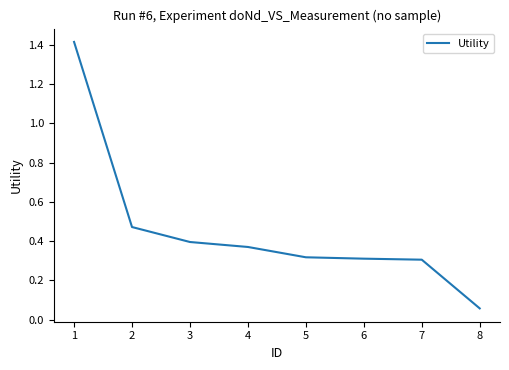

What is the sum of the values at 5 and 6?

0.6